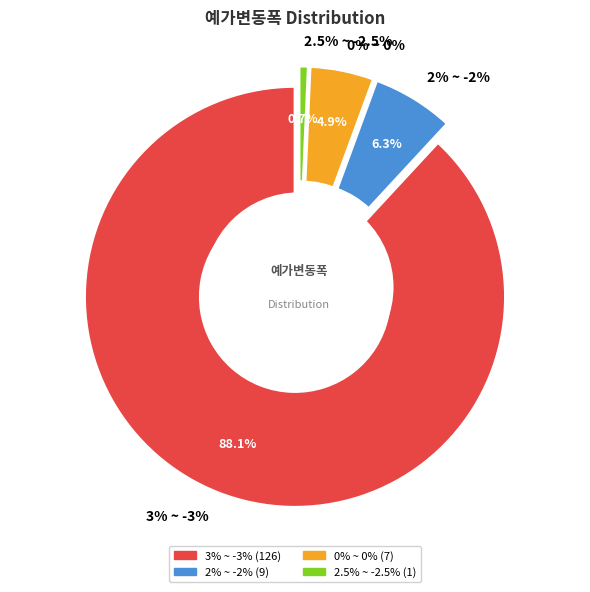

Do 2.5% ~ -2.5% and 0% ~ 0% together represent more than half of the pie?

No